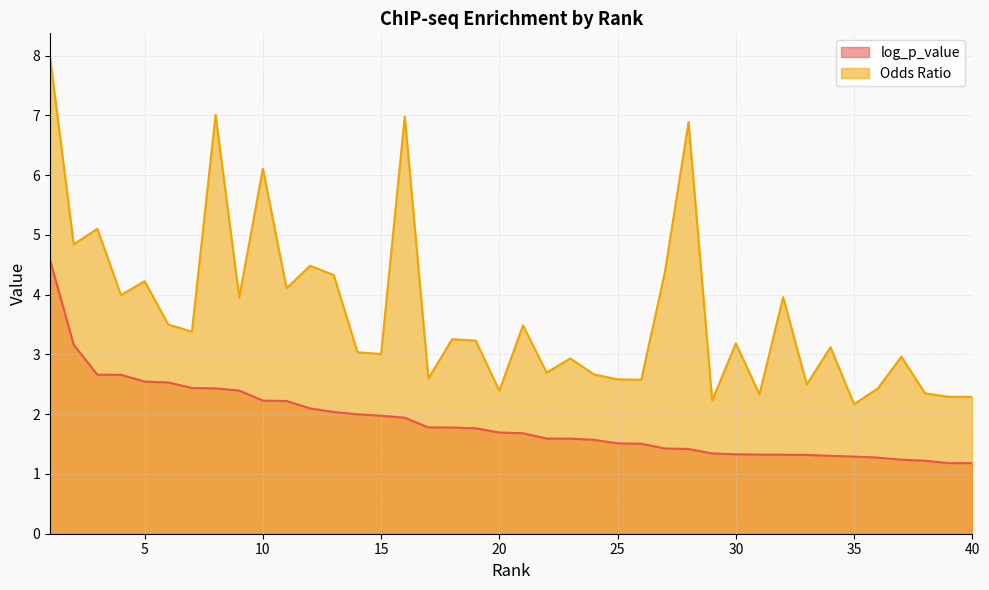

What is the average value of the log_p_value series?

1.9